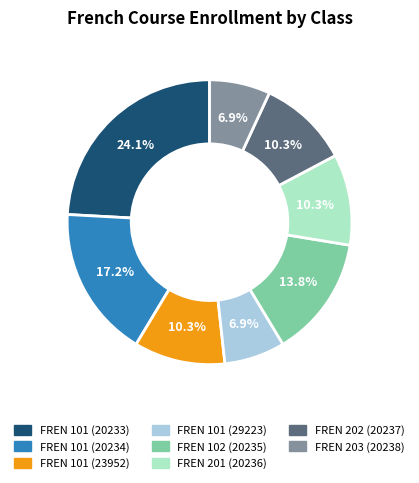

To the nearest percent, what is the combined percentage of FREN 102 (20235) and FREN 202 (20237)?

24%